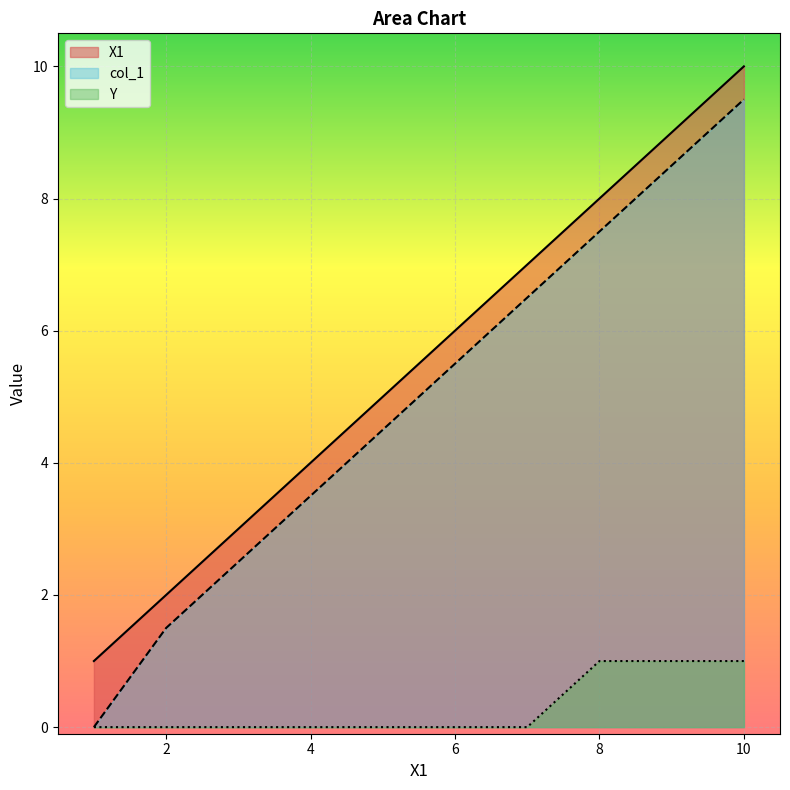

What is the sum of all Y values?

3.0